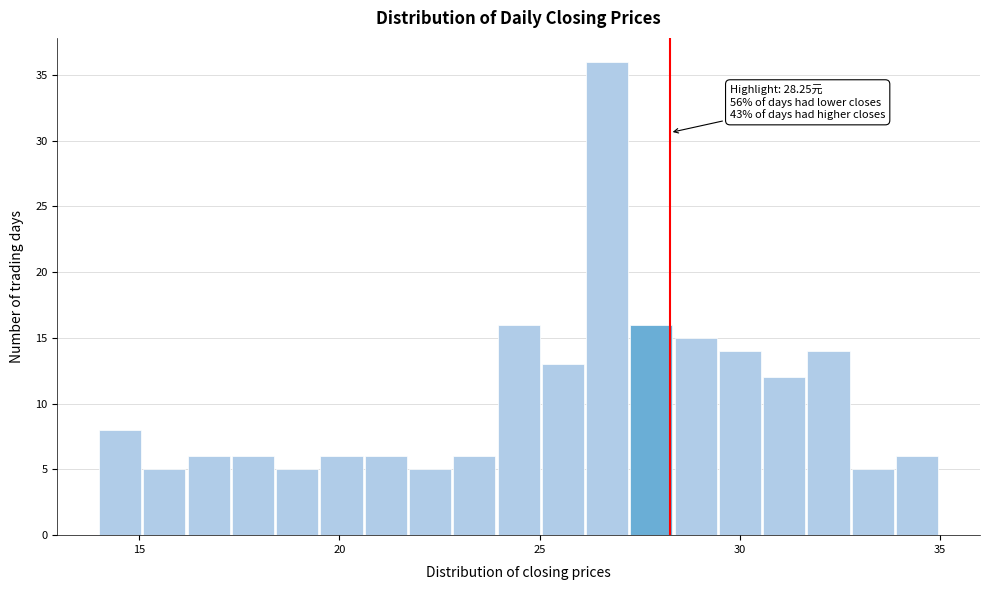

Around what value on the x-axis is the tallest bar? Give the approximate position of its centre, as read against the axis.

26.5